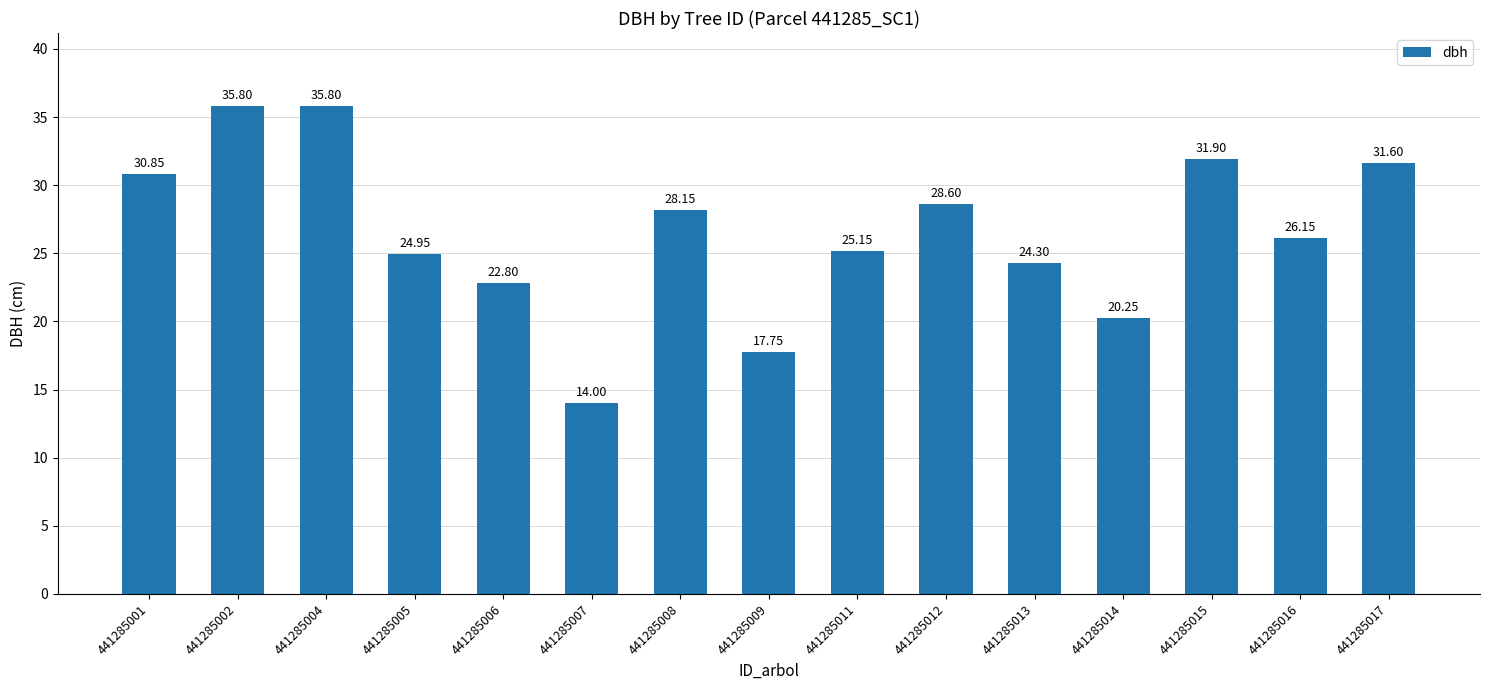

The value at 441285007 is 14.0. True or false?

True